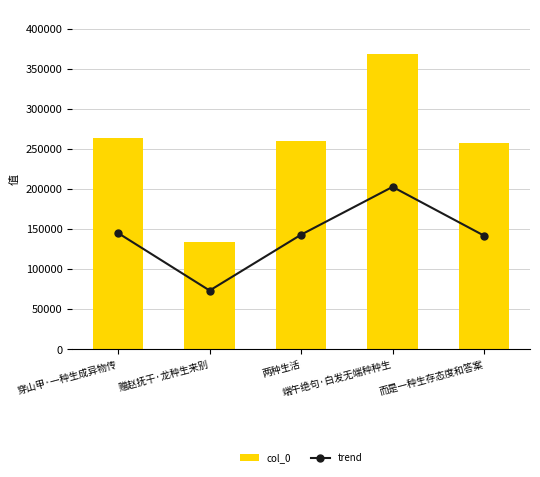

What value does the trend series have at 两种生活?

142962.6